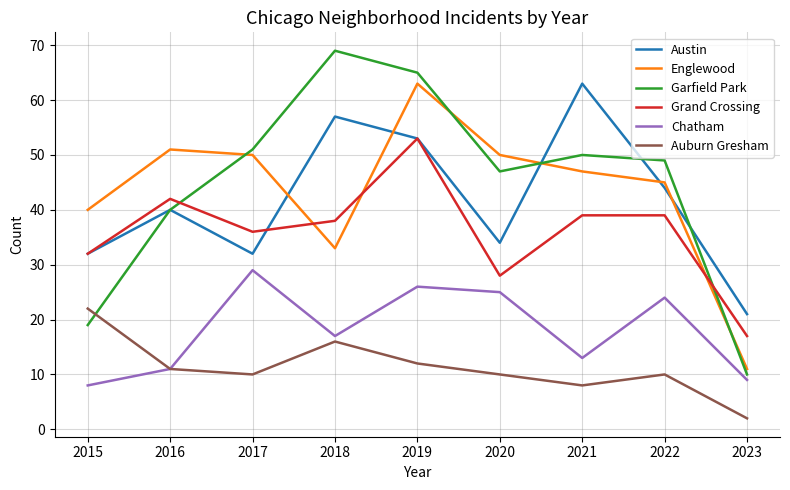

True or false: Garfield Park and Chatham intersect in this chart.

False